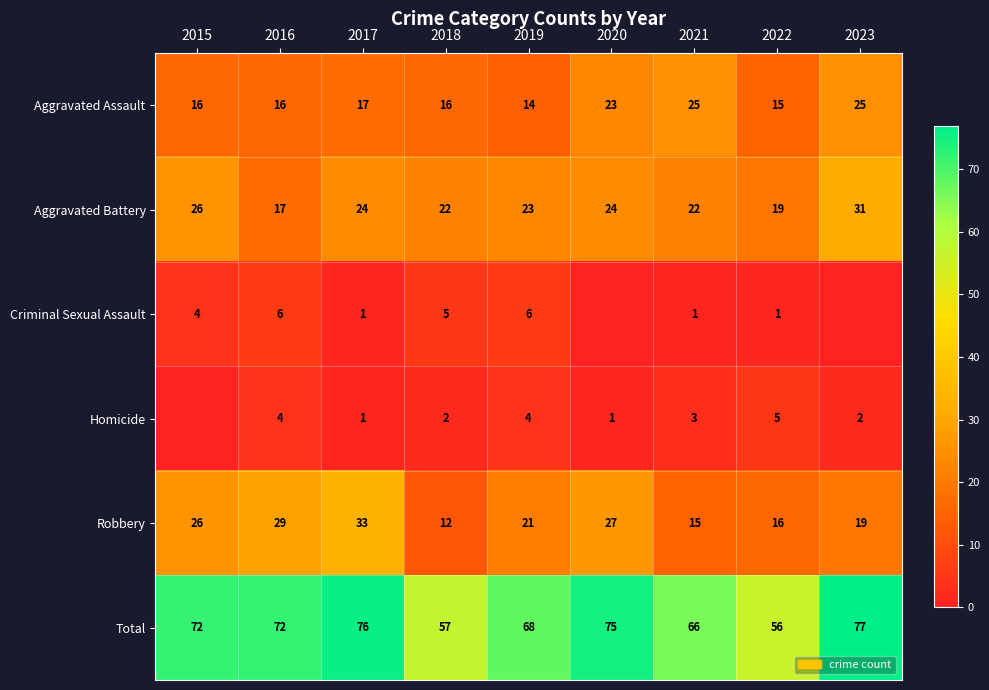

What is the total value across all series at 2020?

150